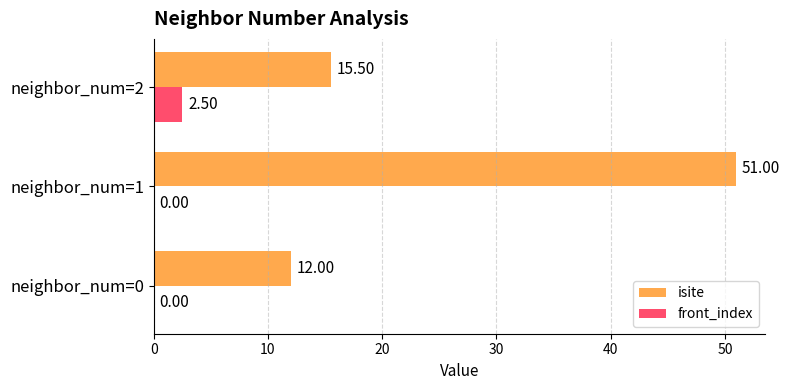

Between neighbor_num=1 and neighbor_num=2, which series saw the biggest shift?

isite